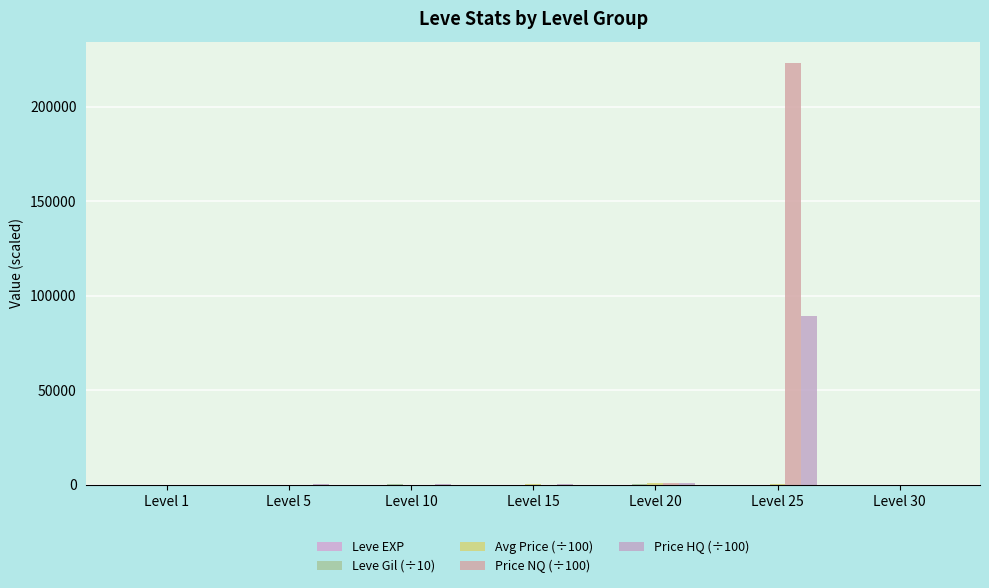

Does the chart contain stacked bars?

No